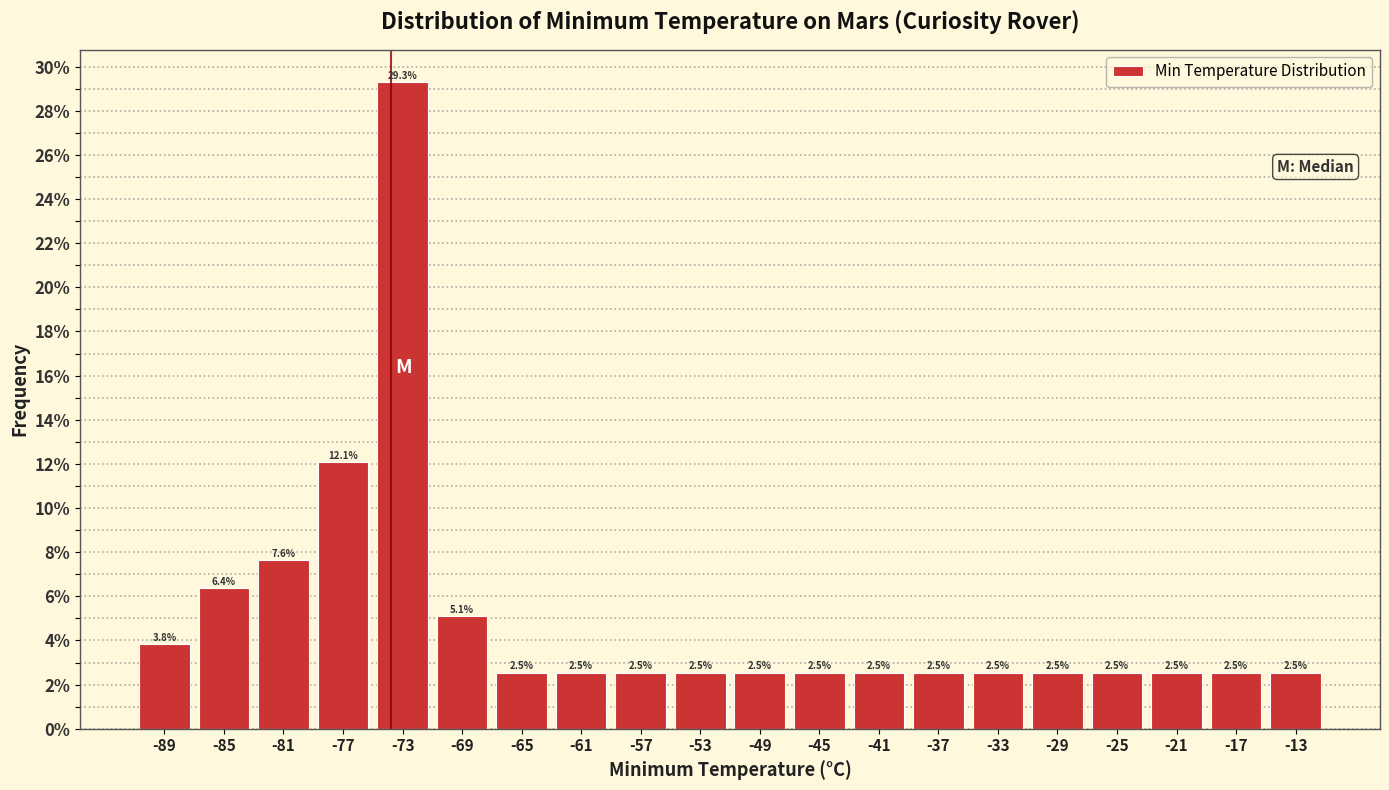

Reading right to left, what are all the values shown in this chart?

2.5	2.5	2.5	2.5	2.5	2.5	2.5	2.5	2.5	2.5	2.5	2.5	2.5	2.5	5.1	29.3	12.1	7.6	6.4	3.8